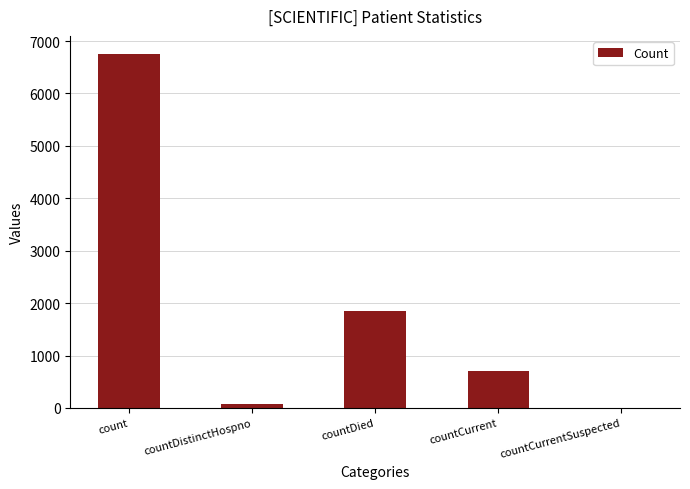

How many categories are shown in the chart?

5